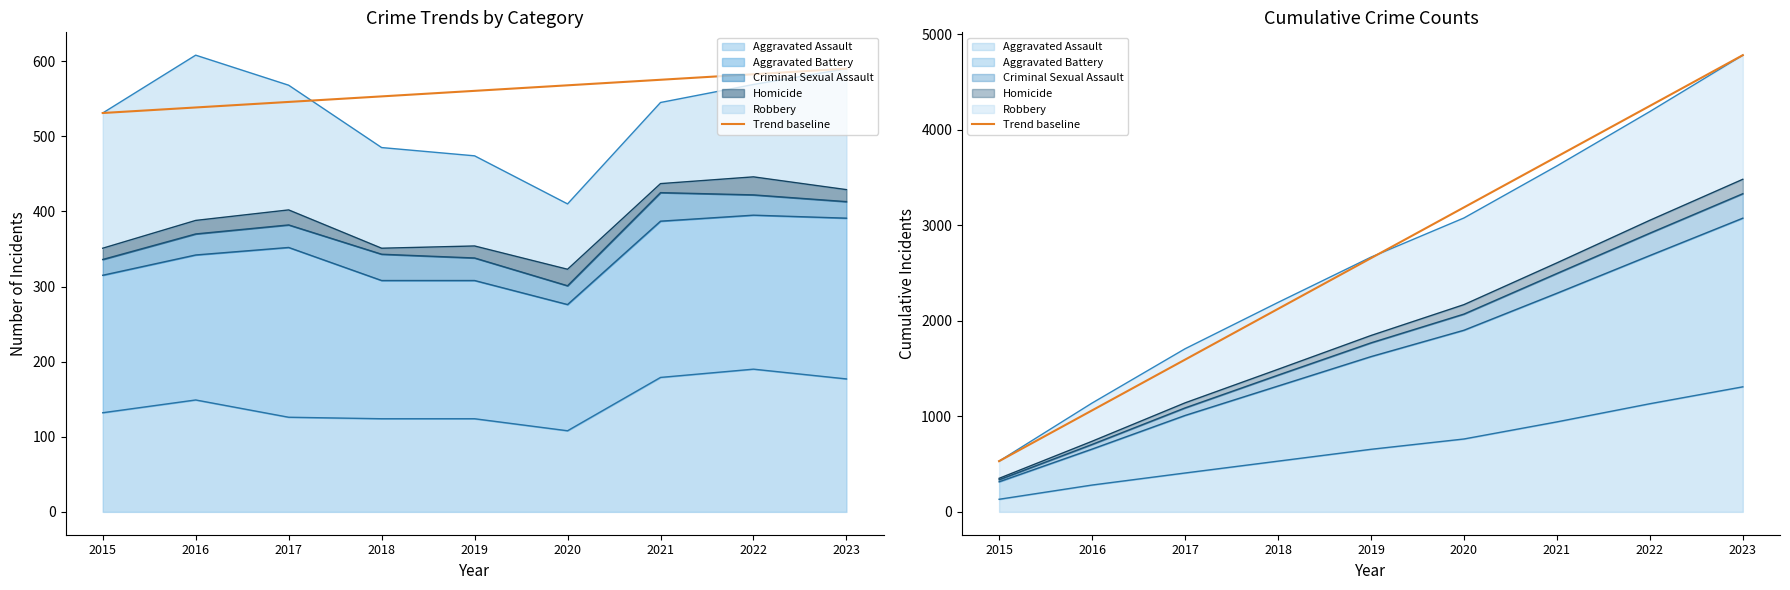

The chart shows a value of 1062.1 at 2016. True or false?

True